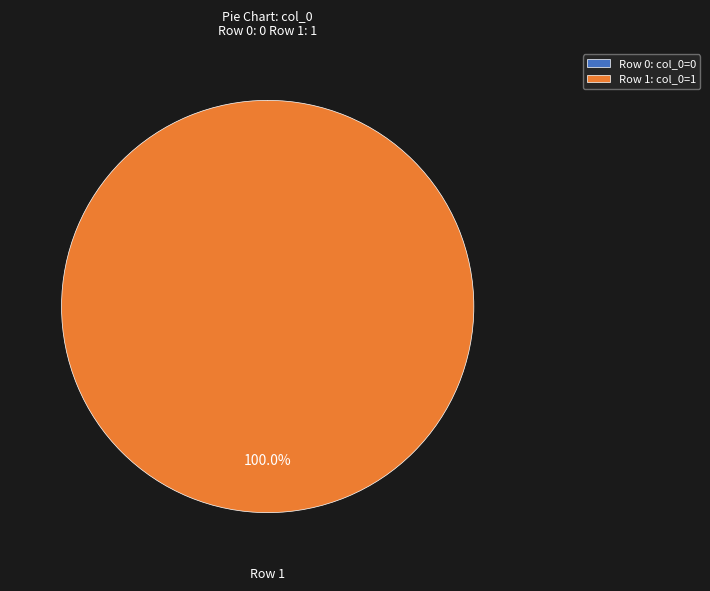

Rank the categories by value from highest to lowest.

Row 1, Row 0